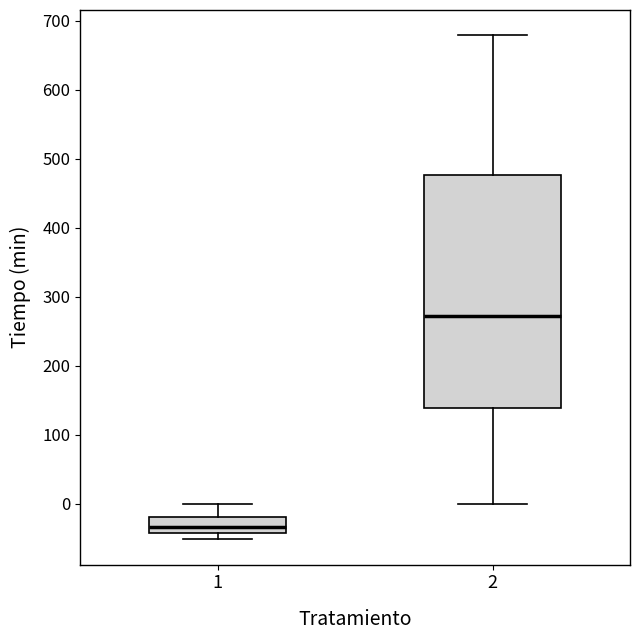

Where does the lower whisker of the box at x = 2 end on the y-axis? The values are not printed on the chart, so give them approximately, as read against the axis.

0